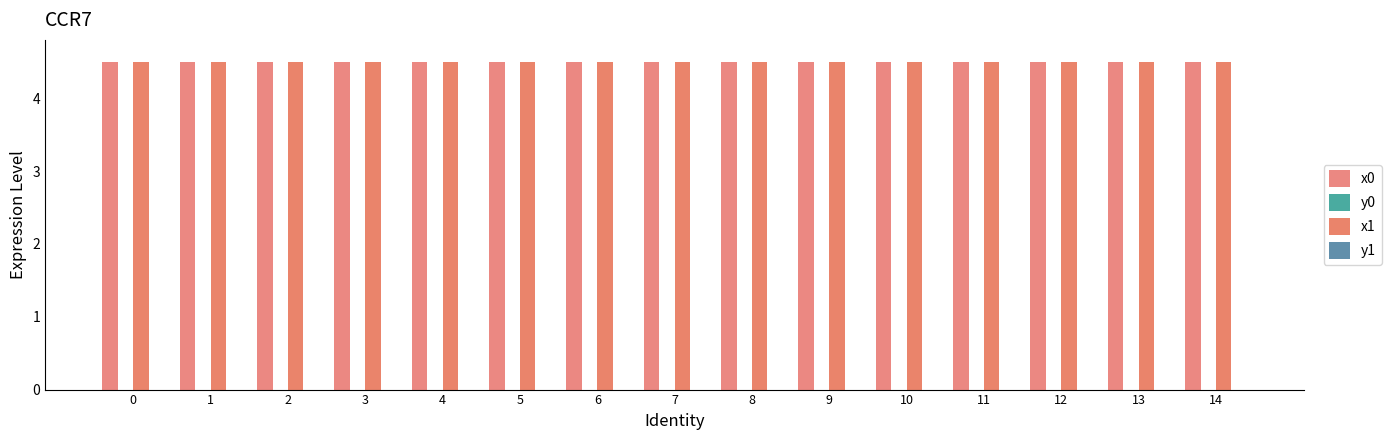

The x1 series shows 7.3 at 3. True or false?

False